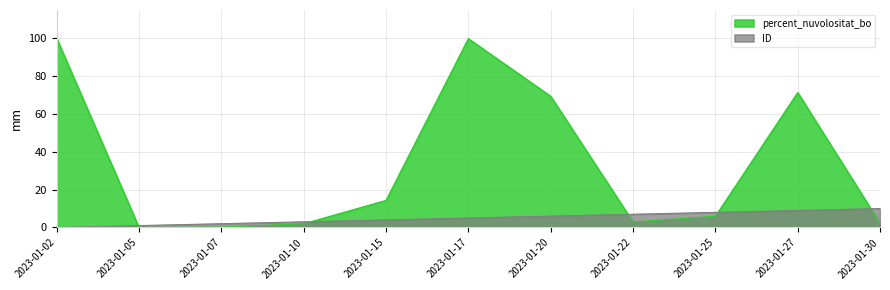

List the series in order of their peak value, highest first.

percent_nuvolositat_bo, ID